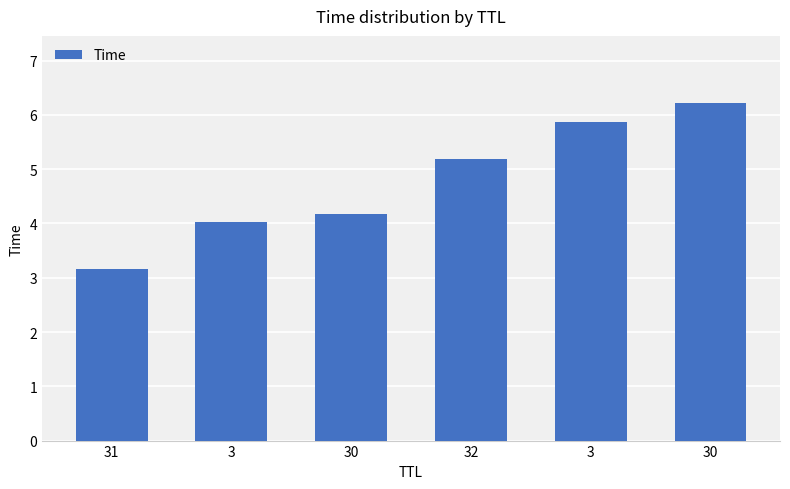

How many data points are less than 5?

3